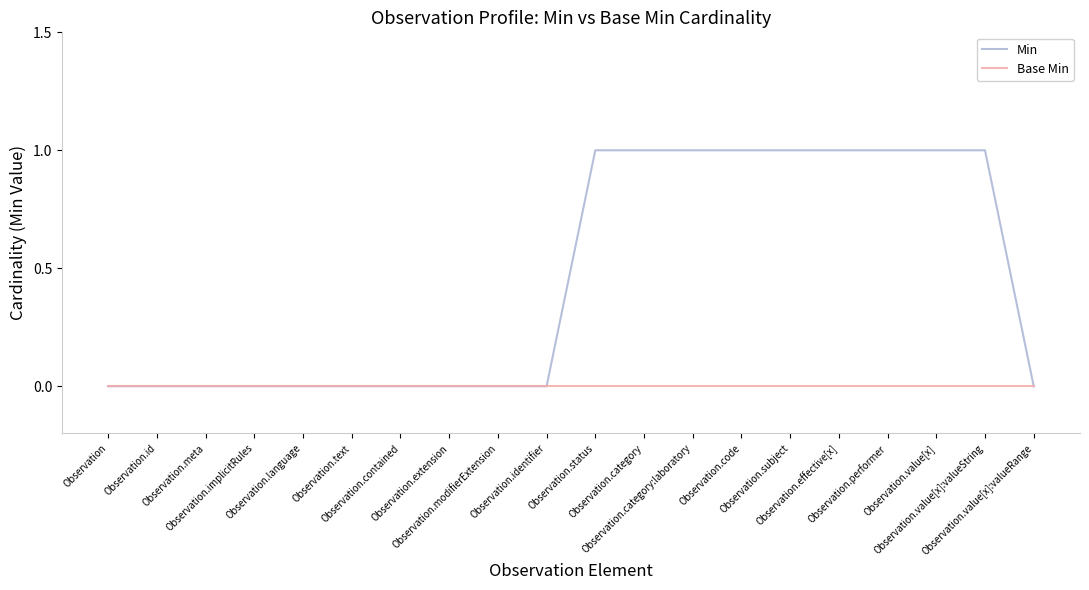

Count the number of categories in the chart.

20